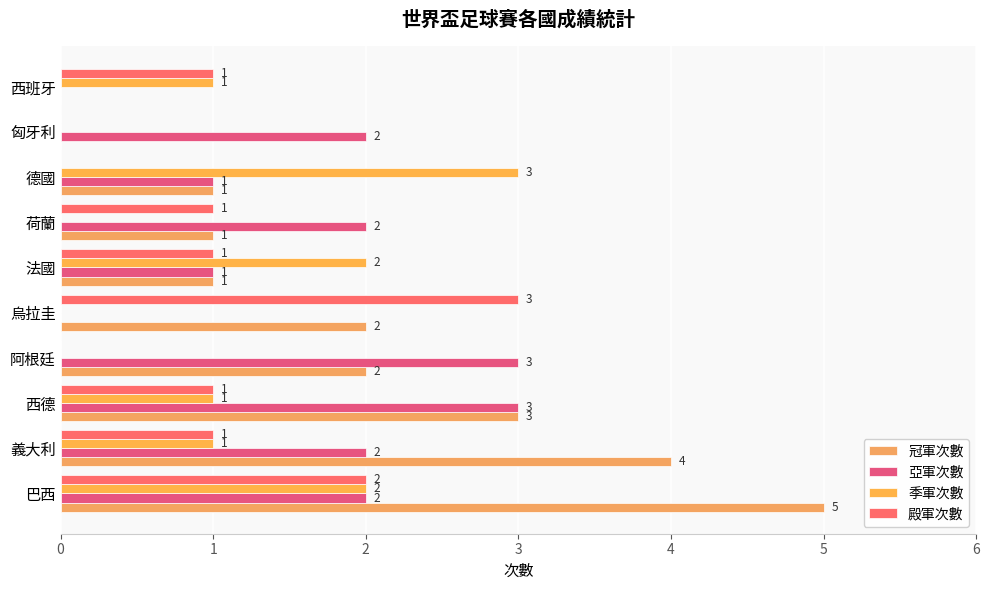

How many 亞軍次數 values are between 1 and 2?

6